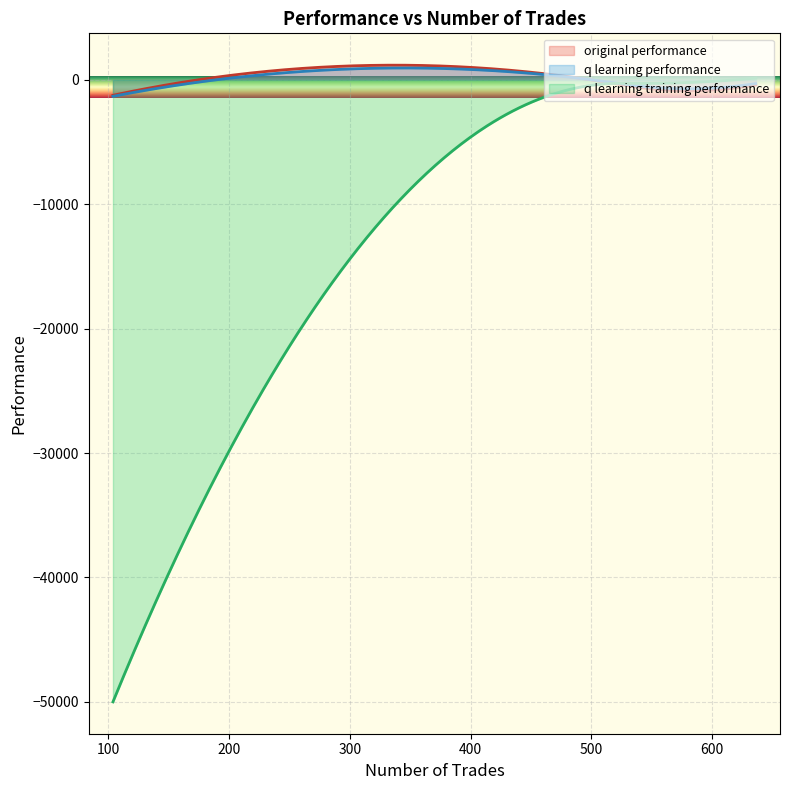

Rank the series at 636 from lowest to highest value.

original performance, q learning performance, q learning training performance